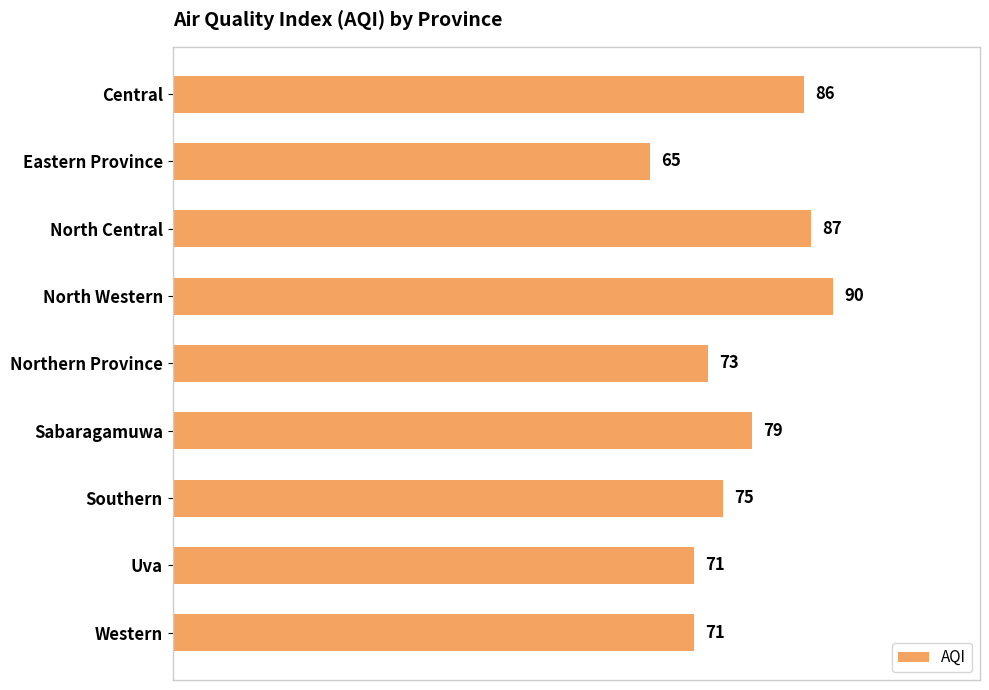

How many values are below 75?

4